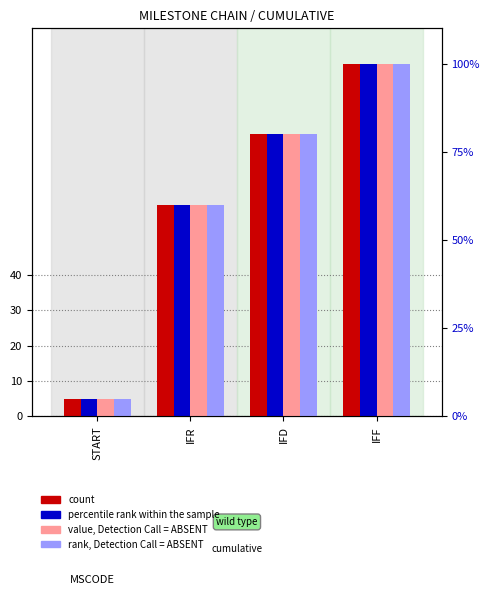

Reading right to left, transcribe all the data shown in this chart.

count: 100	80	60	5
percentile rank within the sample: 100	80	60	5
value, Detection Call = ABSENT: 100	80	60	5
rank, Detection Call = ABSENT: 100	80	60	5